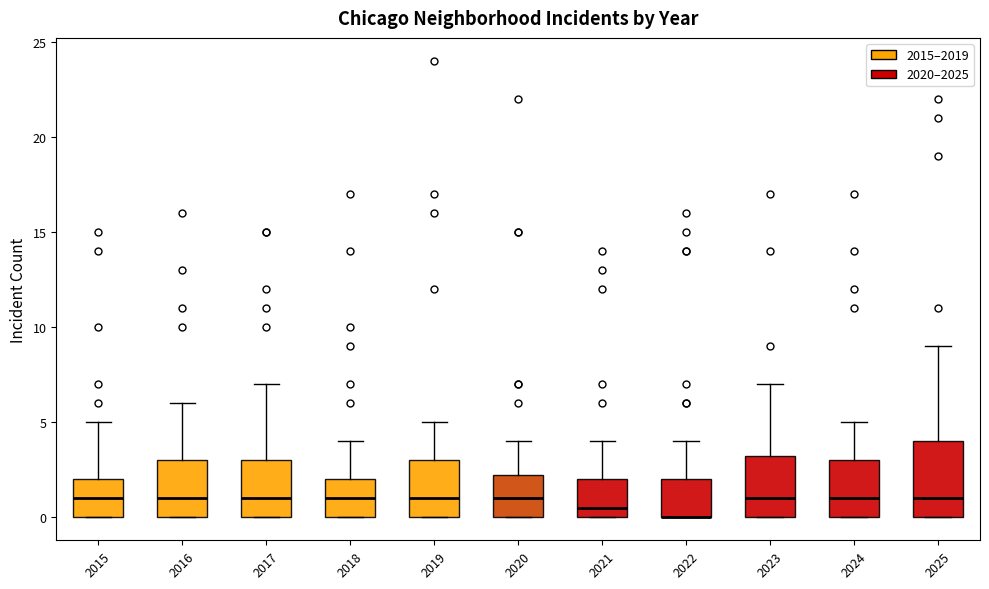

Reading left to right, transcribe this box plot: for each box, give where its median line is, the range the box spans, and where its two whiskers end, as read against the y-axis. The values are not printed on the chart, so give them approximately, as read against the axis.

2015: median 1.0, box 0.0 to 2.0, whiskers 0.0 to 5.0
2016: median 1.0, box 0.0 to 3.0, whiskers 0.0 to 6.0
2017: median 1.0, box 0.0 to 3.0, whiskers 0.0 to 7.0
2018: median 1.0, box 0.0 to 2.0, whiskers 0.0 to 4.0
2019: median 1.0, box 0.0 to 3.0, whiskers 0.0 to 5.0
2020: median 1.0, box 0.0 to 2.5, whiskers 0.0 to 4.0
2021: median 0.5, box 0.0 to 2.0, whiskers 0.0 to 4.0
2022: median 0.0 (drawn on the box's lower edge), box 0.0 to 2.0, whiskers 0.0 to 4.0
2023: median 1.0, box 0.0 to 3.5, whiskers 0.0 to 7.0
2024: median 1.0, box 0.0 to 3.0, whiskers 0.0 to 5.0
2025: median 1.0, box 0.0 to 4.0, whiskers 0.0 to 9.0